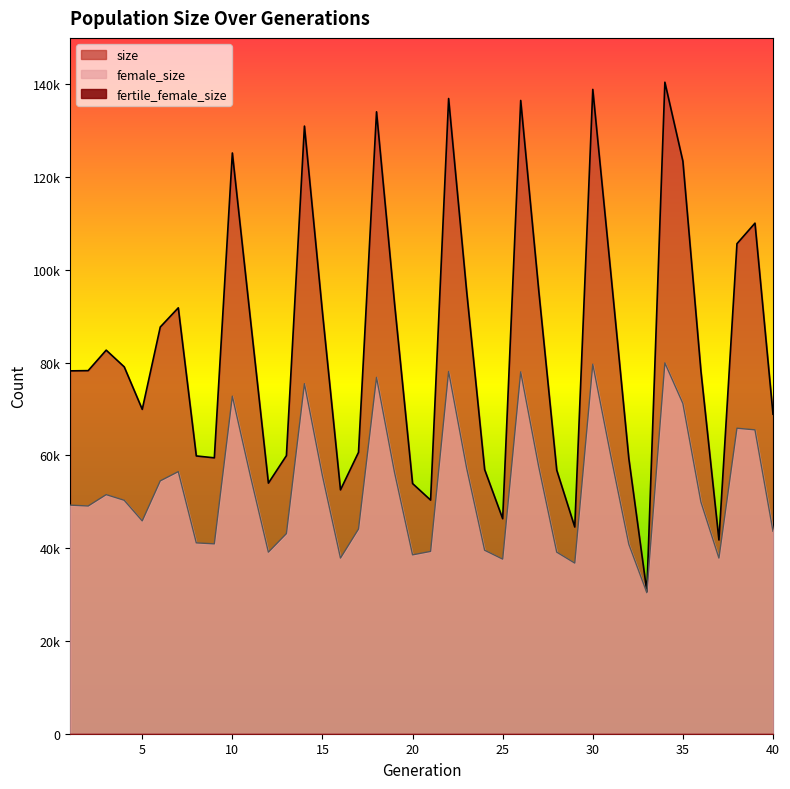

The value of size at 14 is 130988. True or false?

True